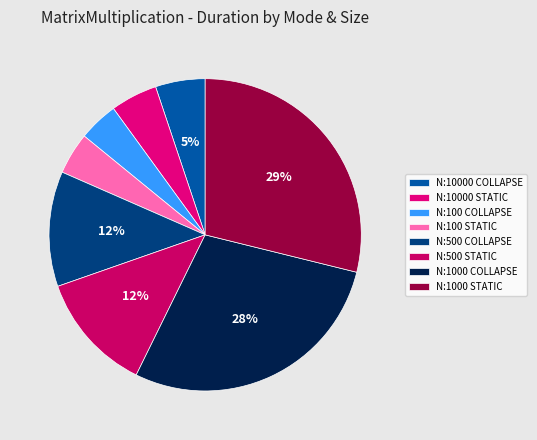

Does N:10000 COLLAPSE represent more than half of the total?

No